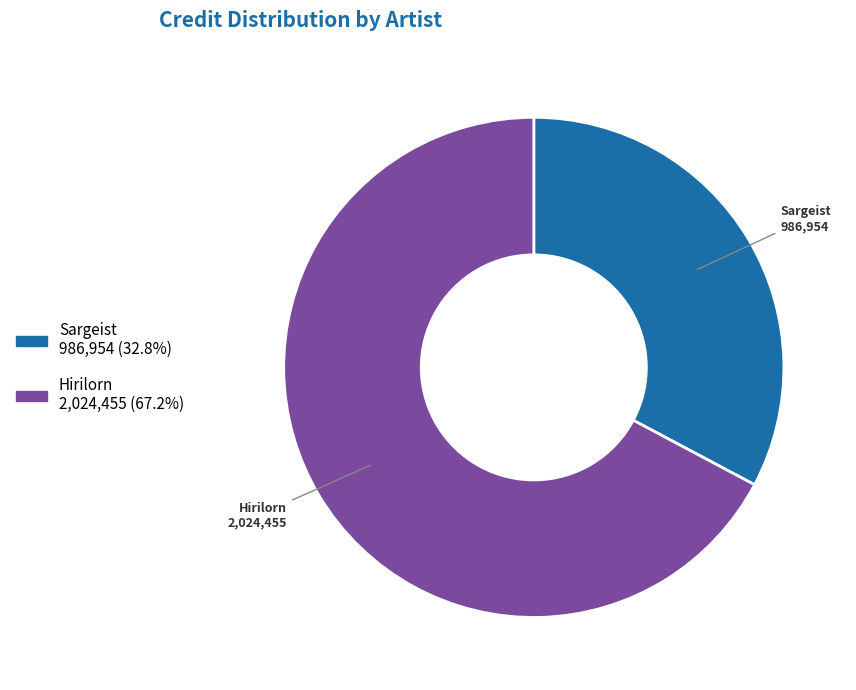

Does Sargeist represent more than half of the total?

No